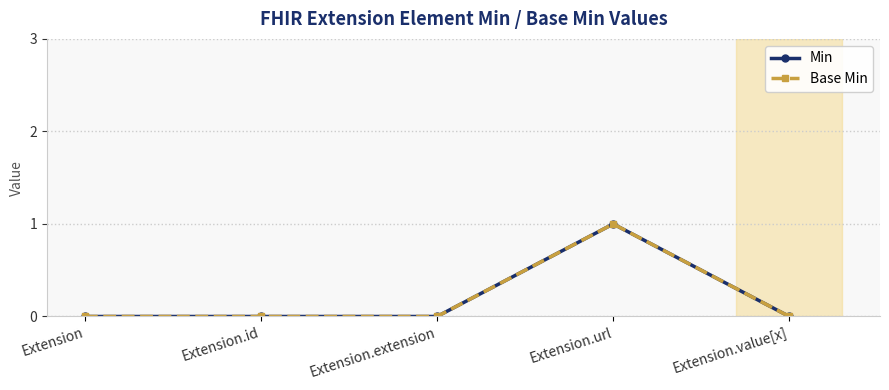

In Min, how many points are higher than both neighbors (excluding endpoints)?

1